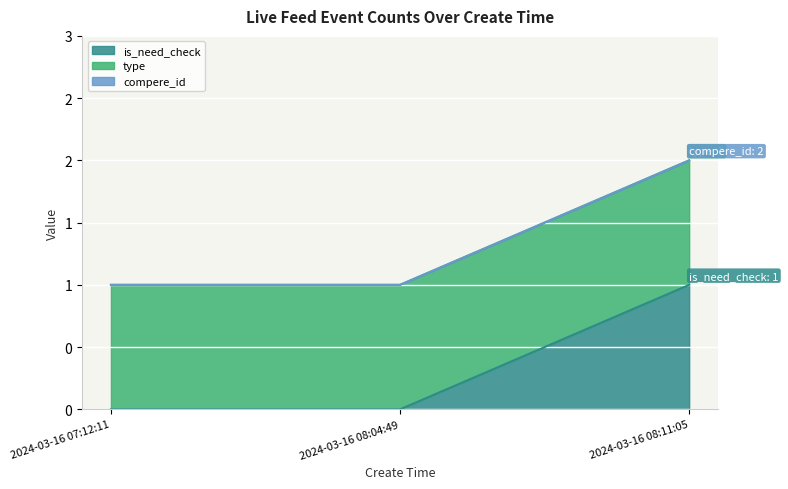

The compere_id series shows 0 at 2024-03-16 07:12:11. True or false?

True